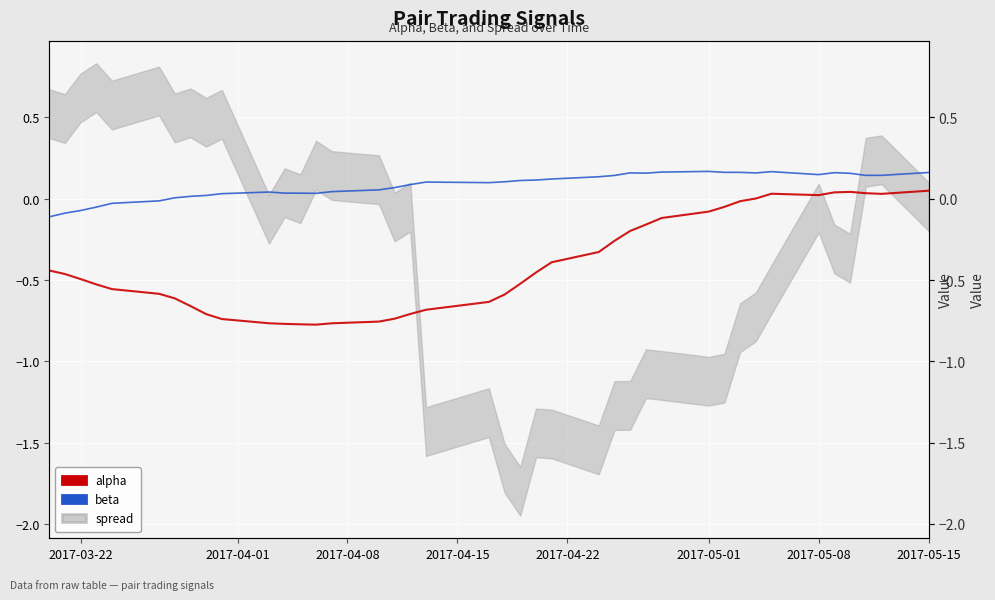

True or false: alpha has more than 2 interior local peaks.

False